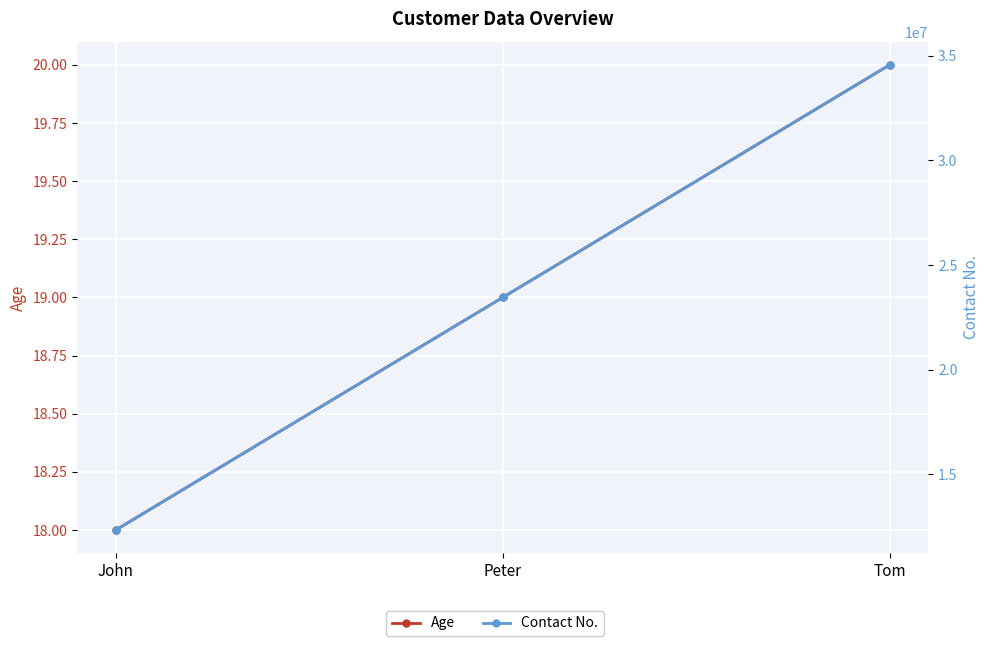

Is the value of Age at John greater than the value of Contact No. at Peter?

No